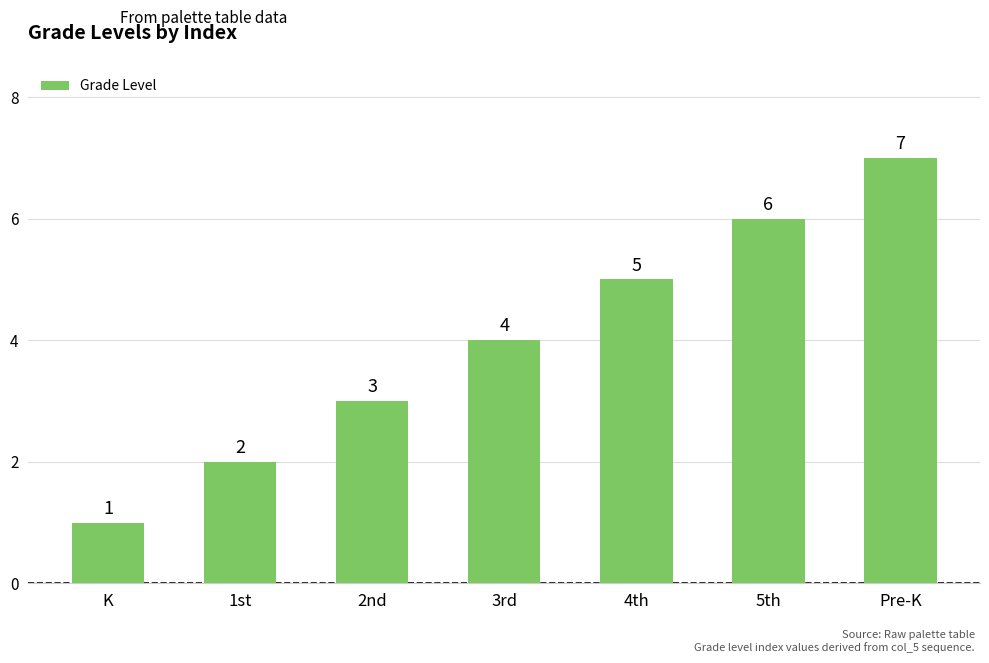

How many values are between 2 and 6?

5